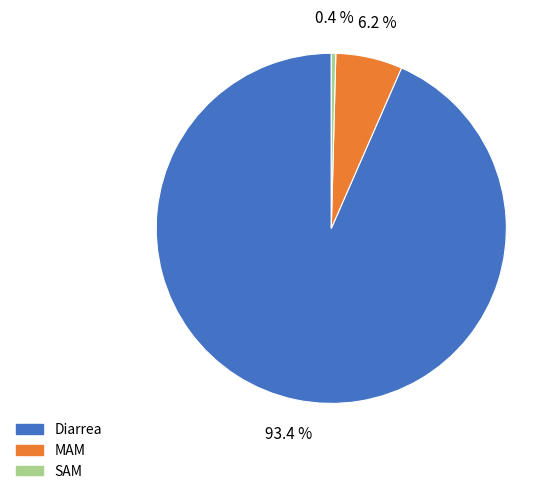

Is there a majority slice in this chart?

Yes